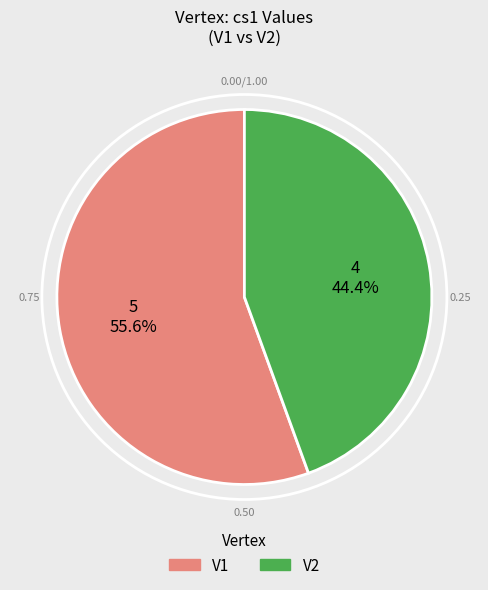

Between V2 and V1, which is larger?

V1